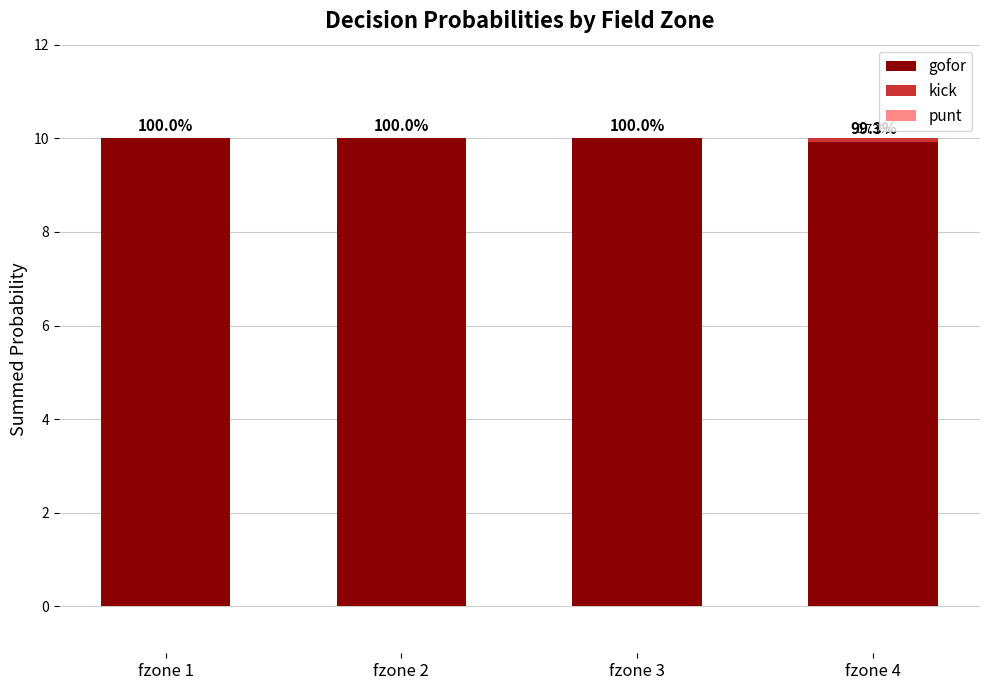

Which series has the largest range (max minus min)?

gofor